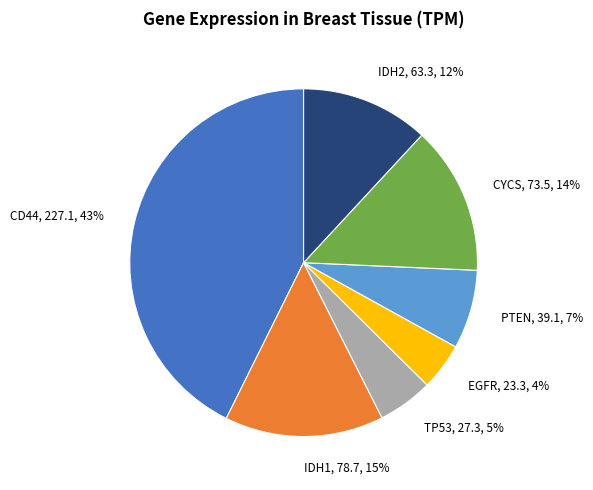

Which slice is the largest?

CD44